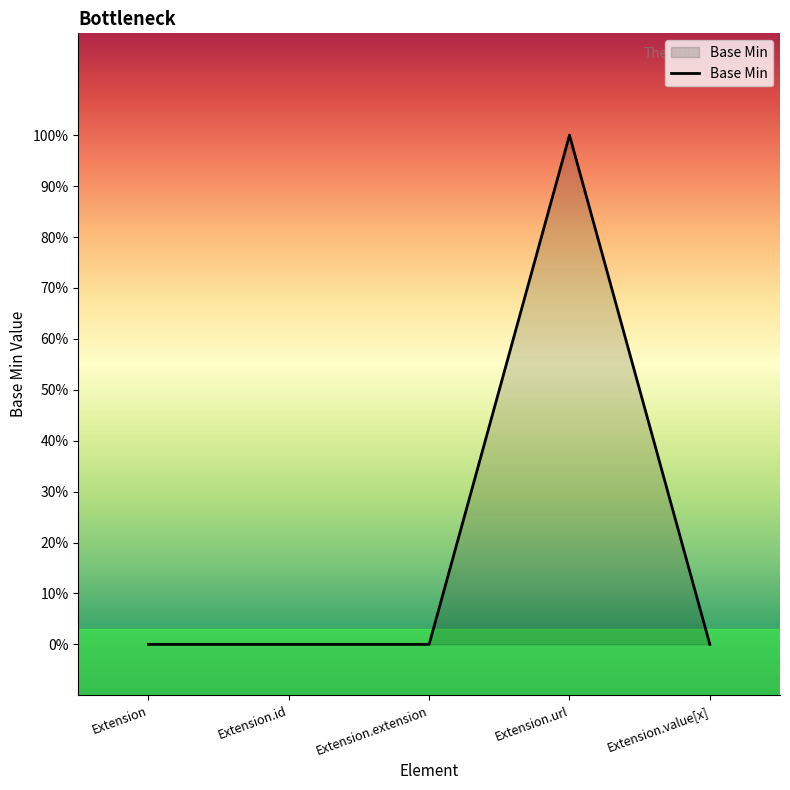

Is this an area chart (filled region under the line)?

Yes